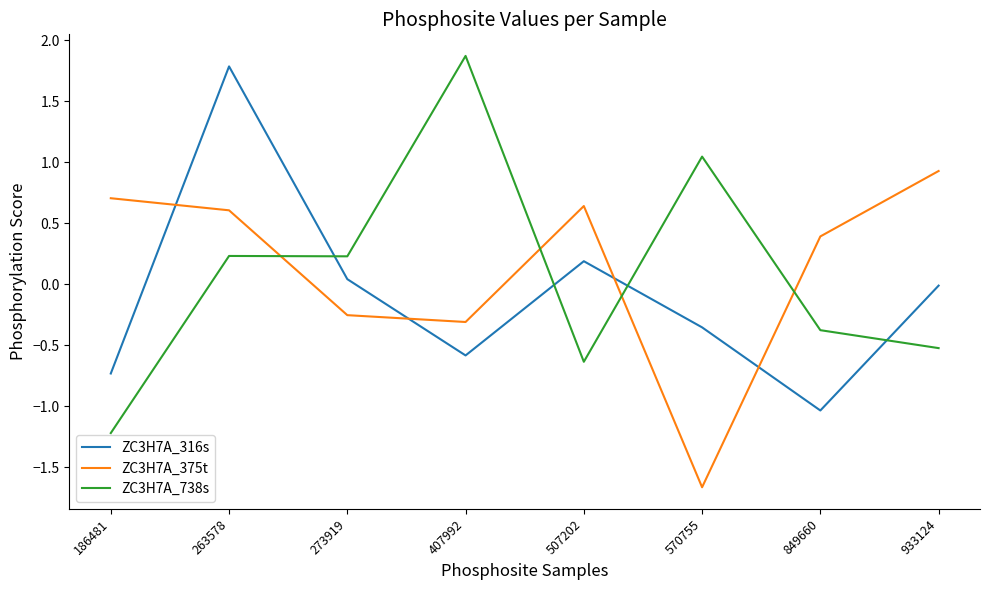

Rank the series by their maximum value, from lowest to highest.

ZC3H7A_375t, ZC3H7A_316s, ZC3H7A_738s